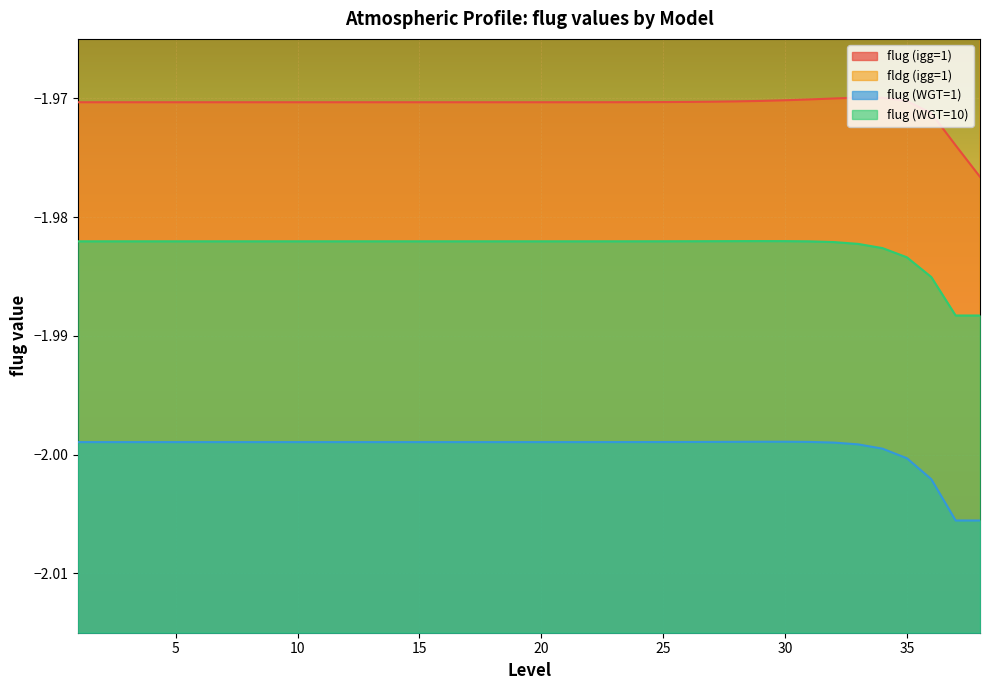

Rank the categories by flug (igg=1) value from highest to lowest.

33, 34, 32, 31, 30, 29, 35, 28, 27, 26, 25, 24, 23, 22, 21, 20, 1, 2, 3, 4, 5, 6, 7, 8, 9, 10, 11, 12, 13, 14, 15, 16, 17, 18, 19, 36, 37, 38